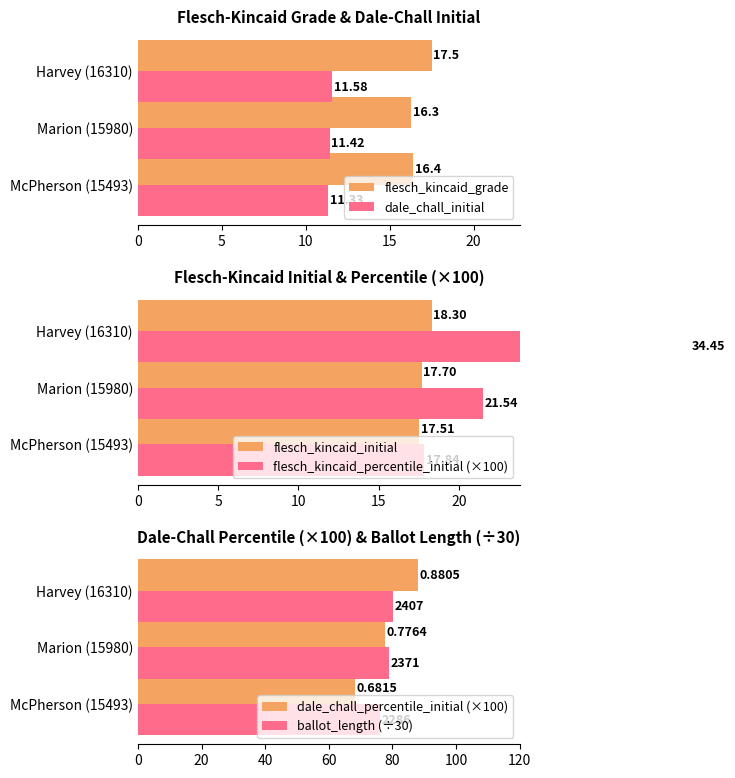

What is the sum of all dale_chall_initial values?

34.3